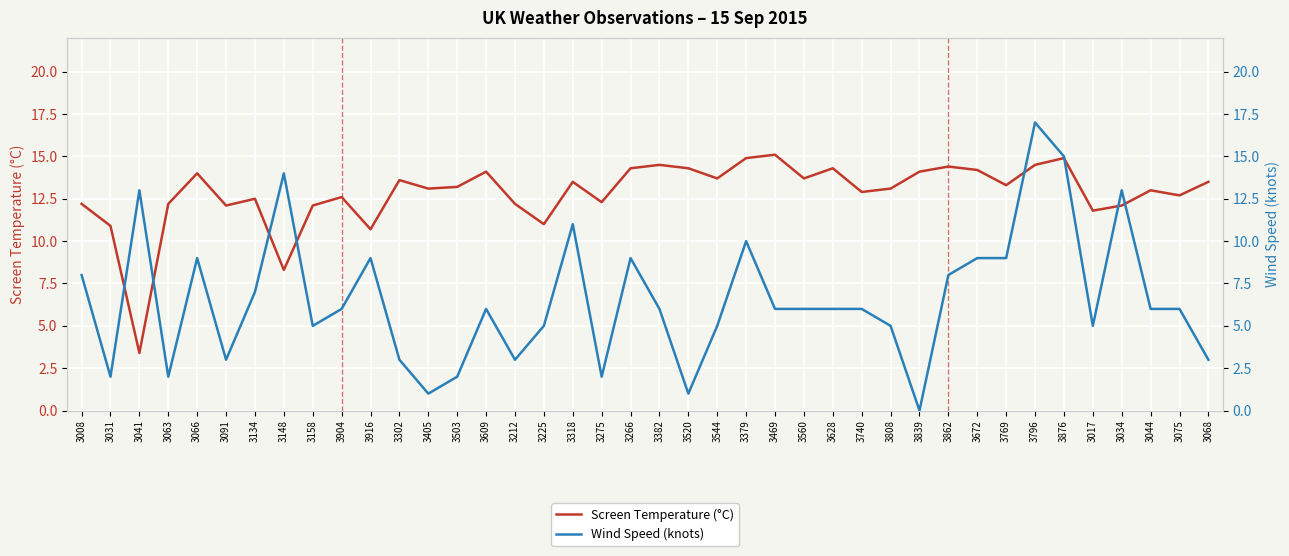

After their last crossing, which series has the higher values: Wind Speed (knots) or Screen Temperature (°C)?

Screen Temperature (°C)